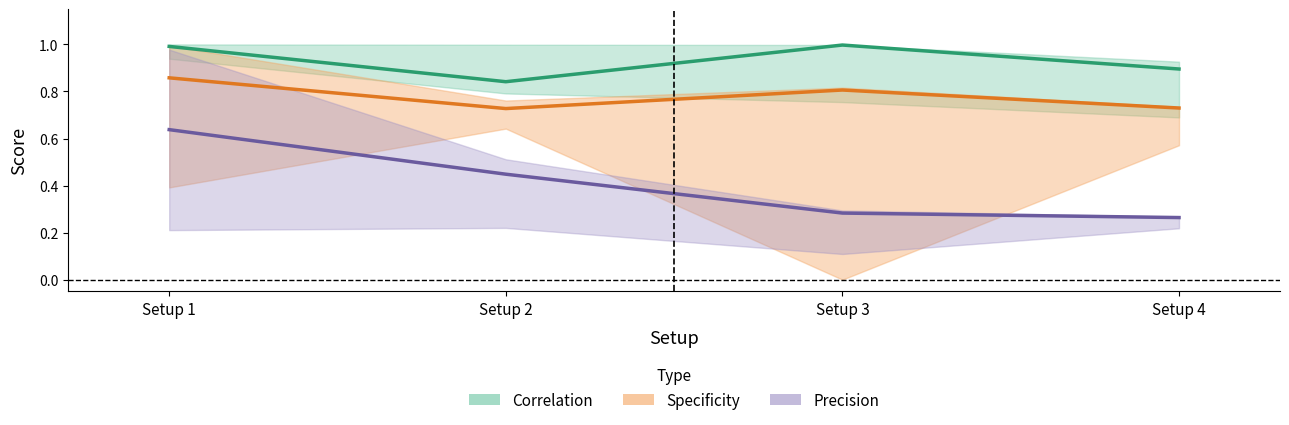

What is the minimum value shown in the chart?

0.3